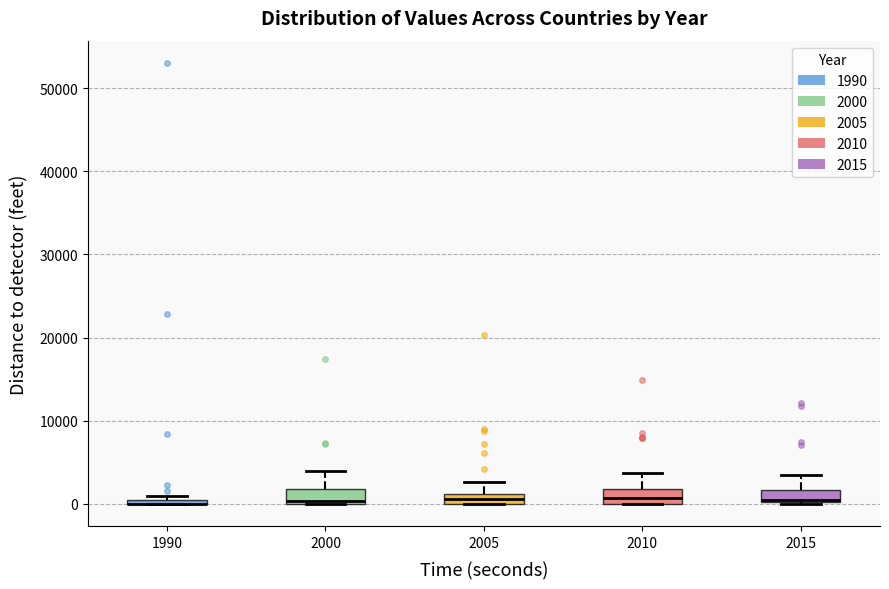

Where is the upper edge of the box at x = 2000 on the y-axis? The values are not printed on the chart, so give them approximately, as read against the axis.

2000